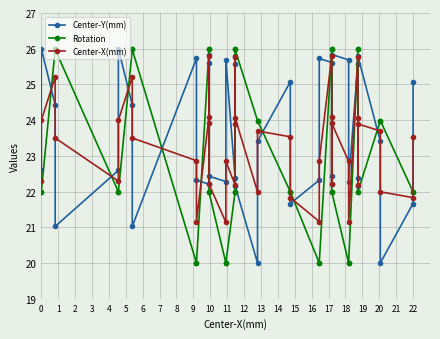

Reading left to right, what are all the values shown in this chart?

Center-Y(mm): 22.6	26.0	24.4	21.0	22.6	26.0	24.4	21.0	25.7	22.3	22.2	25.6	25.8	22.4	22.3	25.7	22.4	25.8	25.6	22.2	20.0	23.4	25.1	21.7	22.3	25.7	25.6	22.2	22.4	25.8	25.7	22.3	25.6	22.2	22.4	25.8	23.4	20.0	21.7	25.1
Rotation: 22.0	22.0	26.0	26.0	22.0	22.0	26.0	26.0	20.0	20.0	26.0	26.0	22.0	22.0	20.0	20.0	22.0	22.0	26.0	26.0	24.0	24.0	22.0	22.0	20.0	20.0	26.0	26.0	22.0	22.0	20.0	20.0	26.0	26.0	22.0	22.0	24.0	24.0	22.0	22.0
Center-X(mm): 22.3	24.0	25.2	23.5	22.3	24.0	25.2	23.5	22.9	21.2	24.1	25.8	23.9	22.2	21.1	22.8	22.2	23.9	25.8	24.1	22.0	23.7	23.5	21.8	21.2	22.9	25.8	24.1	22.2	23.9	22.8	21.1	25.8	24.1	22.2	23.9	23.7	22.0	21.8	23.5